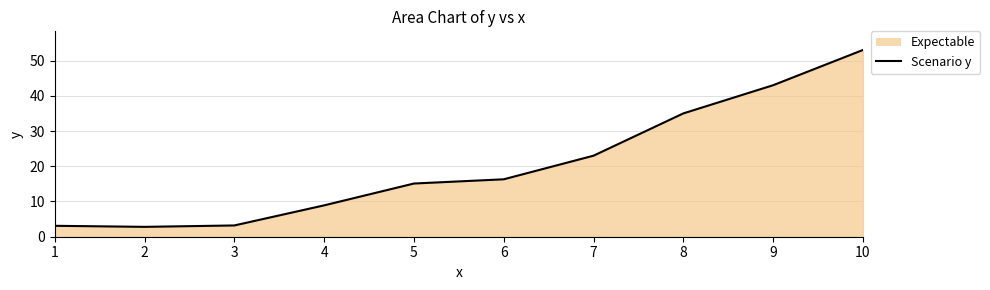

Where does the data first go above 16?

6